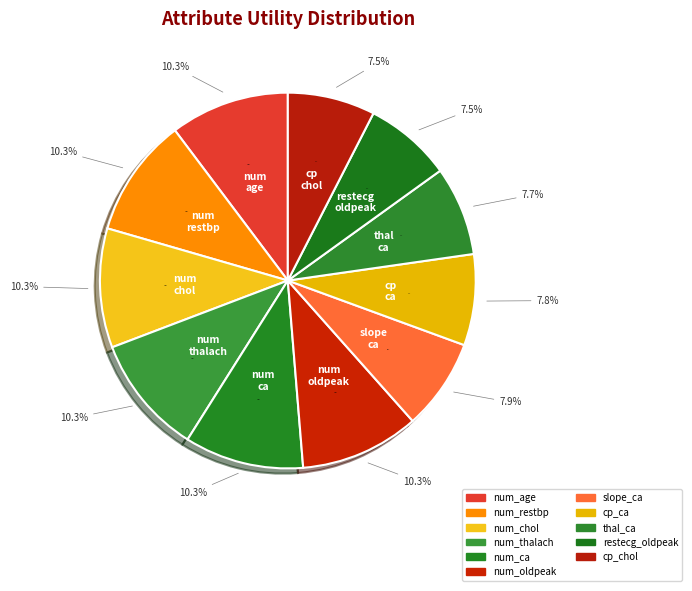

Which category has the smallest portion of the pie?

cp_chol